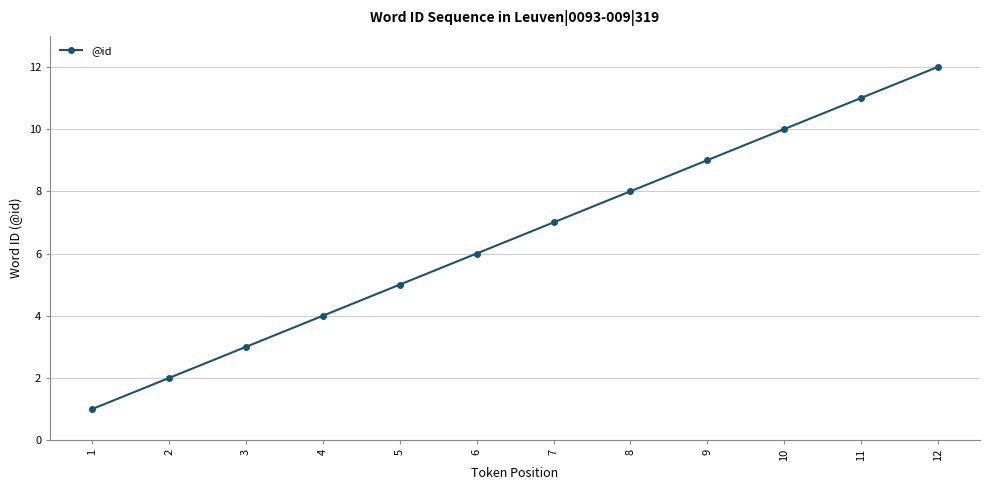

Is it true that the value at 4 is 3?

False